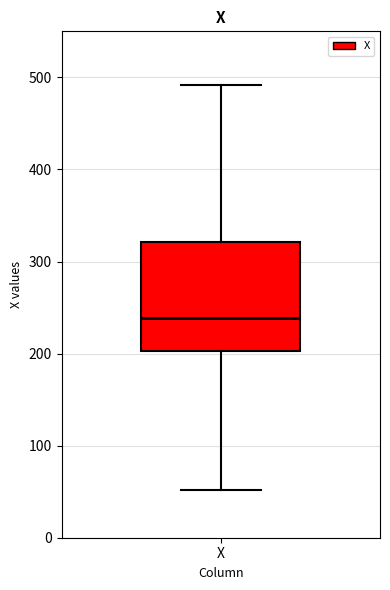

Transcribe this box plot: give where the median line is, the range the box spans, and where the two whiskers end, as read against the y-axis. The values are not printed on the chart, so give them approximately, as read against the axis.

median 240, box 200 to 320, whiskers 50 to 490